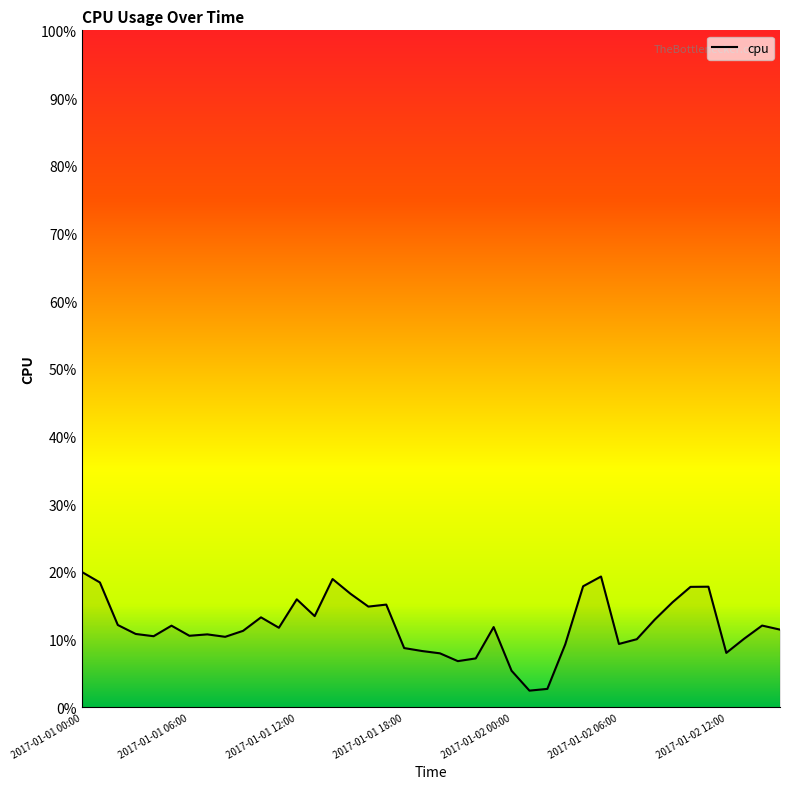

Does the chart display data point markers on the line(s)?

No